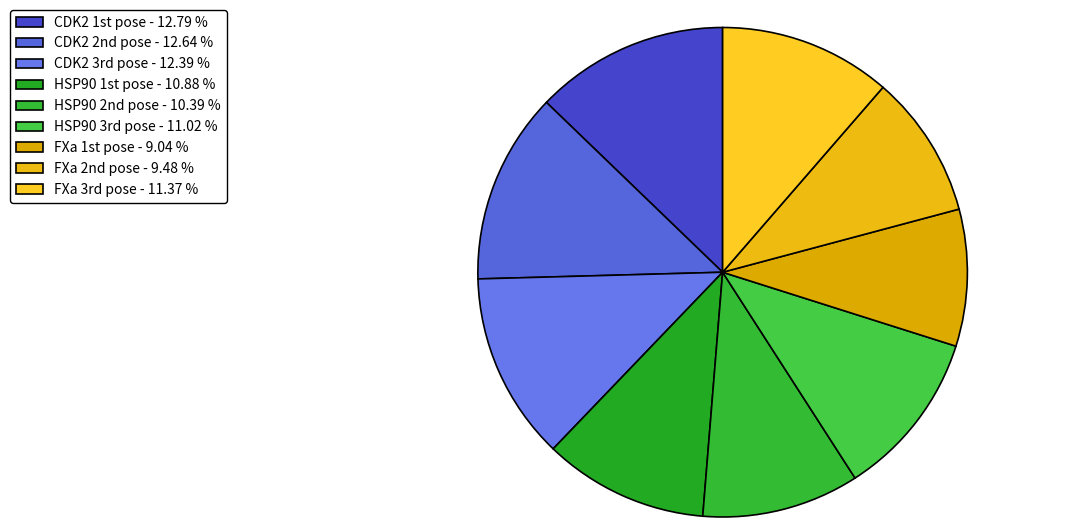

Count the number of slices in the pie.

9